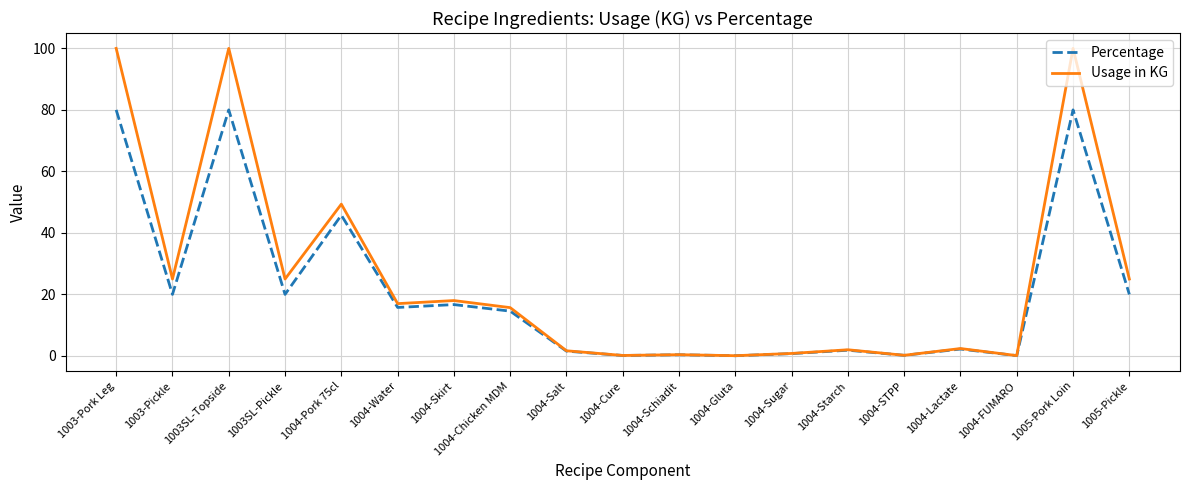

Is the value of Usage in KG at 1004-Gluta greater than the value of Percentage at 1004-Skirt?

No